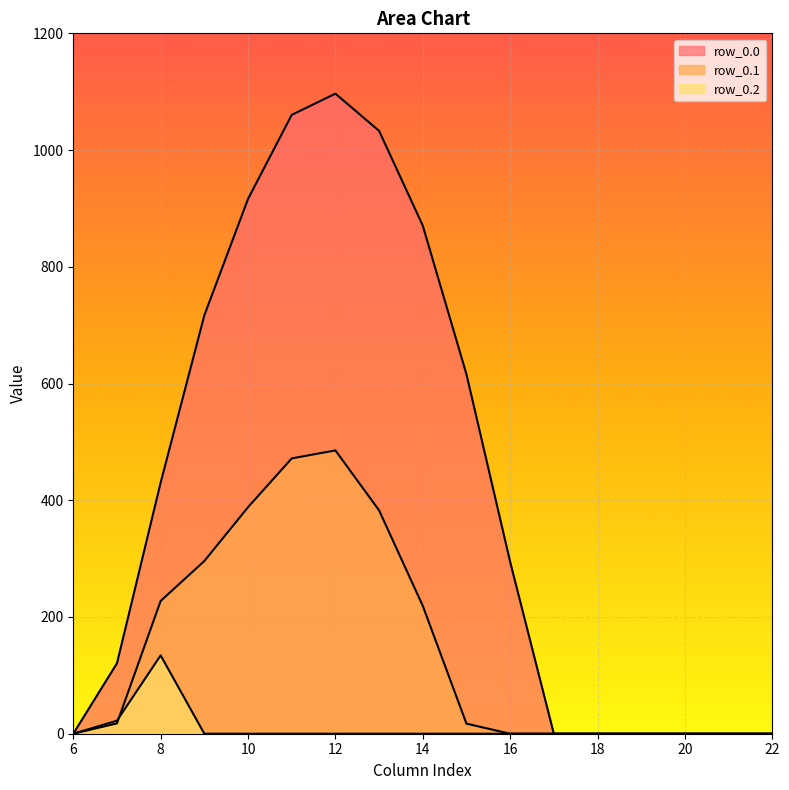

Is it true that row_0.1 equals 271.5 at 21?

False